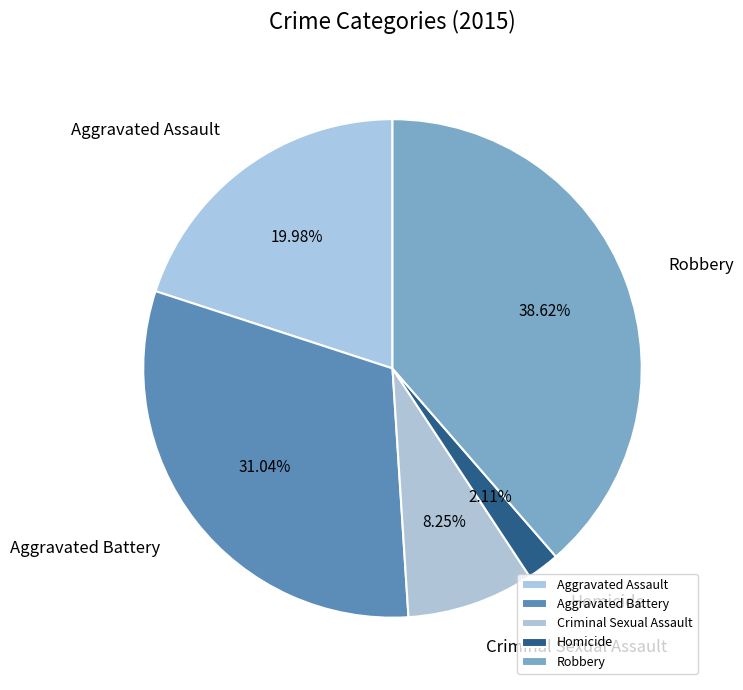

What percentage is the Criminal Sexual Assault slice, to the nearest percent?

8%